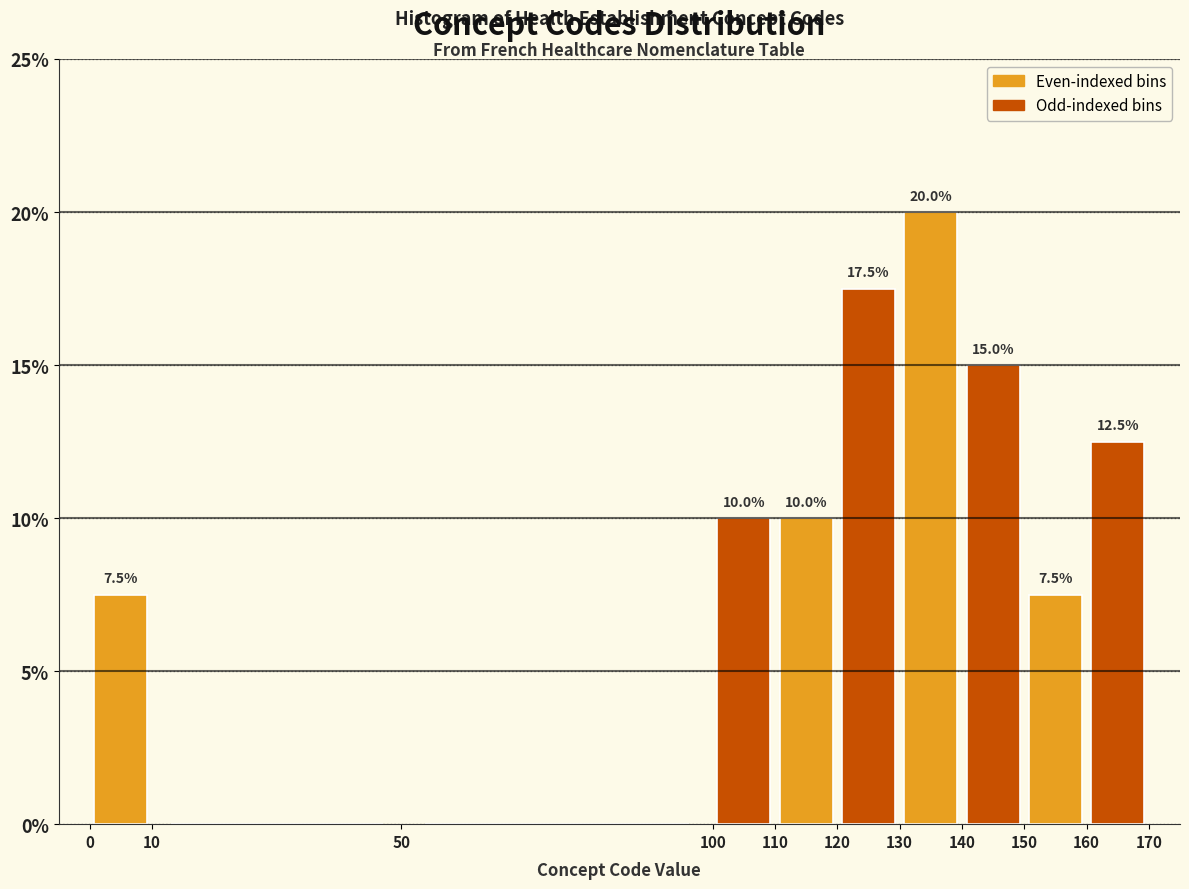

Over which range of the x-axis is the bar tallest?

130 to 140